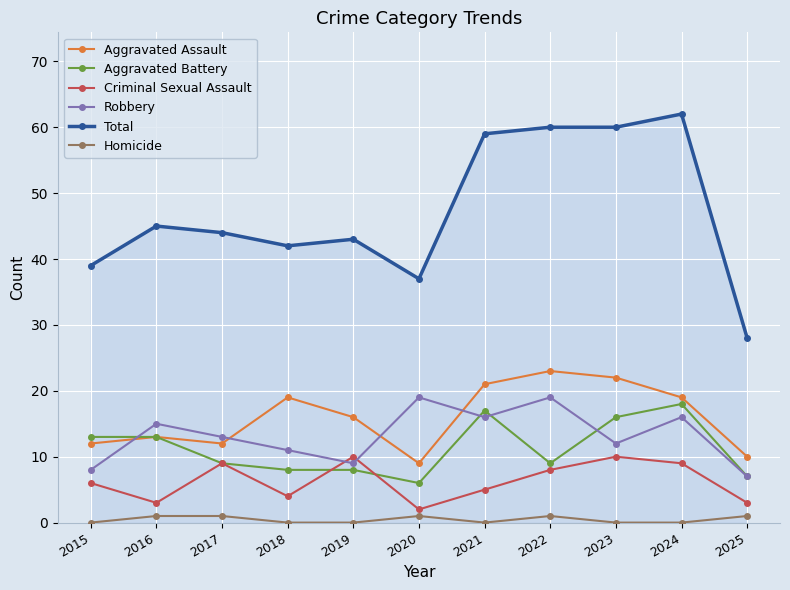

Reading left to right, list all the values displayed in this chart.

Aggravated Assault: 12	13	12	19	16	9	21	23	22	19	10
Aggravated Battery: 13	13	9	8	8	6	17	9	16	18	7
Criminal Sexual Assault: 6	3	9	4	10	2	5	8	10	9	3
Robbery: 8	15	13	11	9	19	16	19	12	16	7
Total: 39	45	44	42	43	37	59	60	60	62	28
Homicide: 0	1	1	0	0	1	0	1	0	0	1